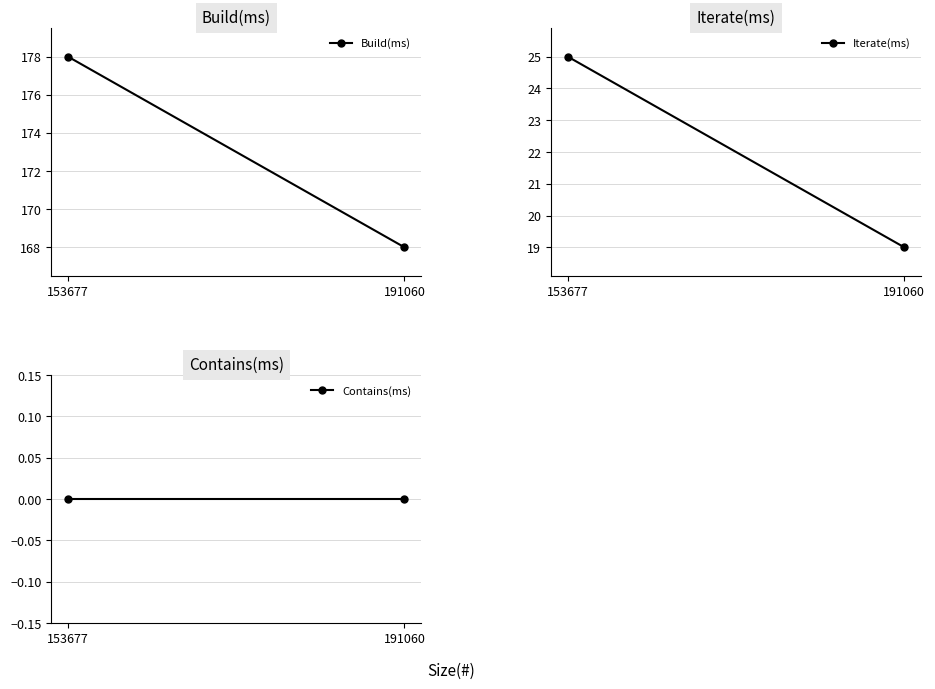

What is the difference between the maximum and minimum values in the Build(ms) series?

10